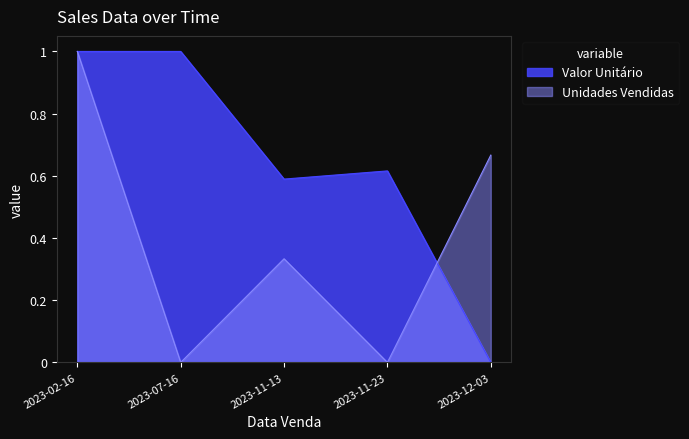

In Valor Unitário, how many points are lower than both neighbors (excluding endpoints)?

1